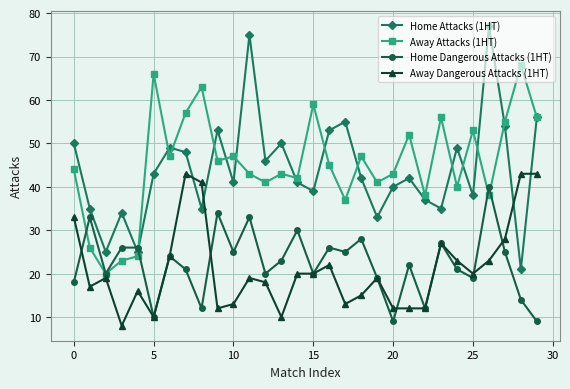

Rank the series by their maximum value, from highest to lowest.

Home Attacks (1HT), Away Attacks (1HT), Away Dangerous Attacks (1HT), Home Dangerous Attacks (1HT)